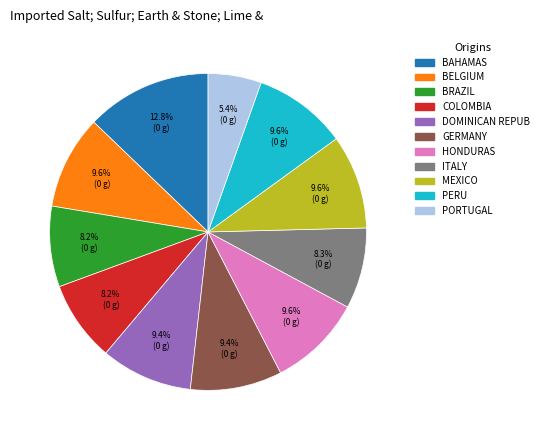

What portion of the pie excludes ITALY?

91.7%